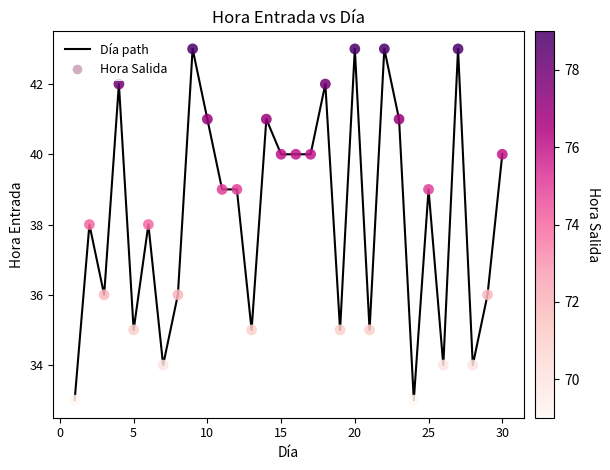

What is the smallest value displayed?

33